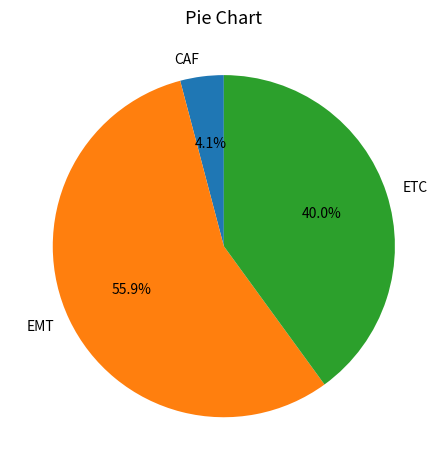

Count the number of slices in the pie.

3